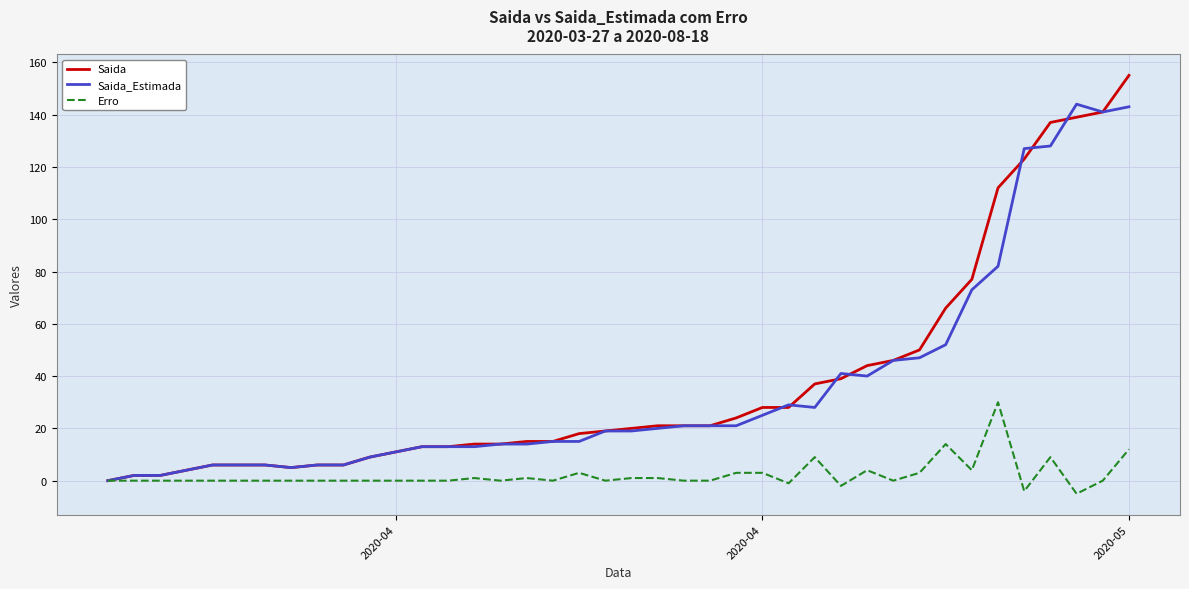

Which series has the largest range (max minus min)?

Saida